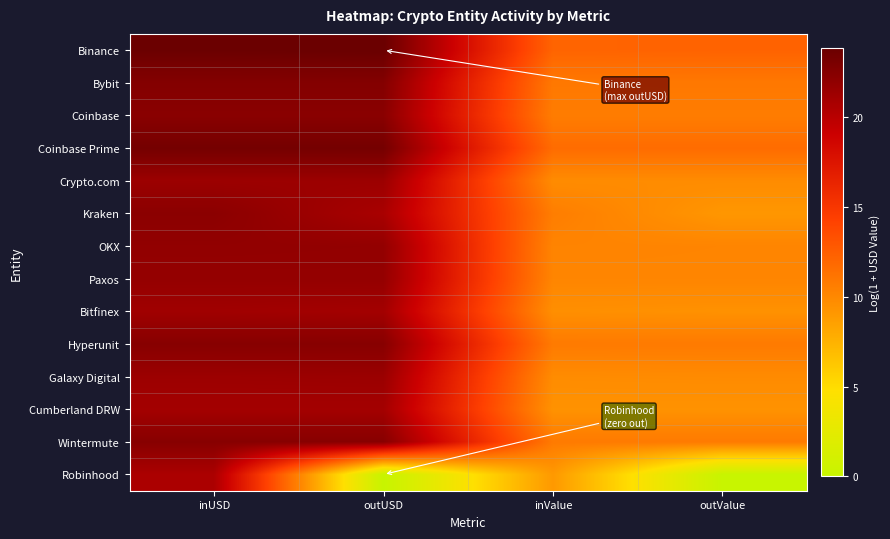

Reading left to right, transcribe all the data shown in this chart.

Binance: inUSD=23.8	outUSD=23.8	inValue=12.1	outValue=12.2
Bybit: inUSD=22.6	outUSD=22.6	inValue=10.9	outValue=10.9
Coinbase: inUSD=22.3	outUSD=22.3	inValue=10.7	outValue=10.7
Coinbase Prime: inUSD=23.3	outUSD=23.3	inValue=11.7	outValue=11.7
Crypto.com: inUSD=21.4	outUSD=21.4	inValue=9.8	outValue=9.8
Kraken: inUSD=22.2	outUSD=20.8	inValue=10.6	outValue=9.1
OKX: inUSD=21.9	outUSD=21.8	inValue=10.2	outValue=10.2
Paxos: inUSD=21.8	outUSD=21.8	inValue=10.2	outValue=10.2
Bitfinex: inUSD=21.2	outUSD=21.1	inValue=9.6	outValue=9.4
Hyperunit: inUSD=22.4	outUSD=22.4	inValue=10.8	outValue=10.8
Galaxy Digital: inUSD=21.4	outUSD=21.5	inValue=9.8	outValue=9.8
Cumberland DRW: inUSD=21.0	outUSD=21.0	inValue=9.4	outValue=9.4
Wintermute: inUSD=22.4	outUSD=22.4	inValue=10.8	outValue=10.8
Robinhood: inUSD=20.6	outUSD=0.0	inValue=9.0	outValue=0.0